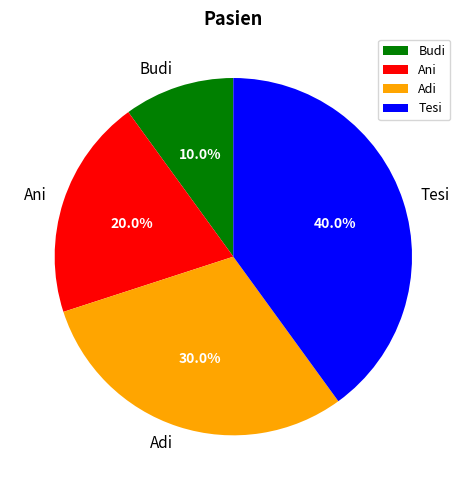

Which has a higher value, Adi or Budi?

Adi